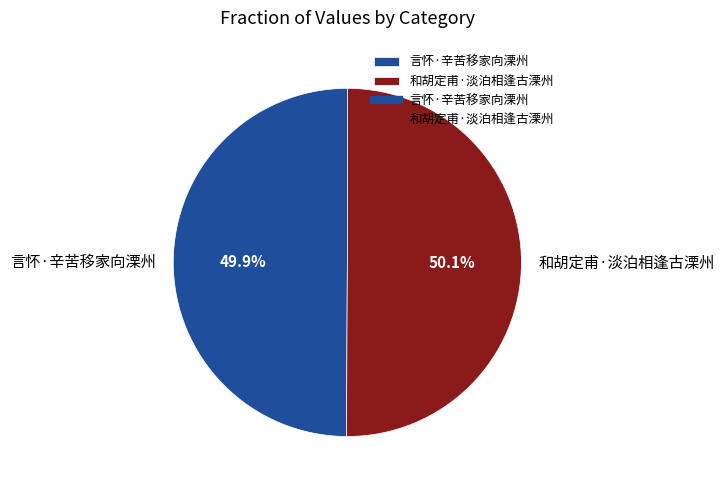

True or false: 和胡定甫·淡泊相逢古溧州 accounts for 50% of the total.

True